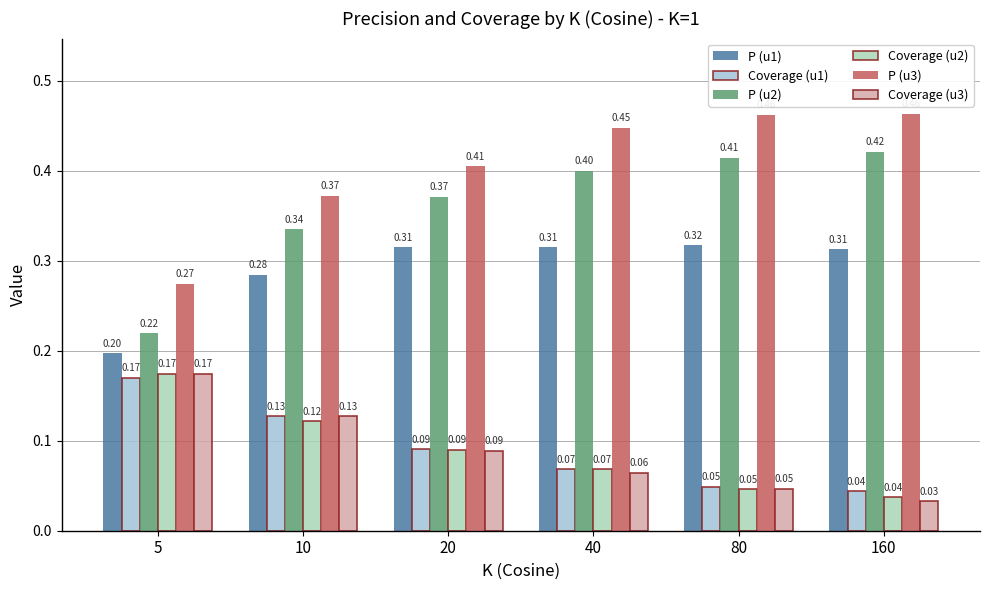

What is the average value of the P (u2) series?

0.4